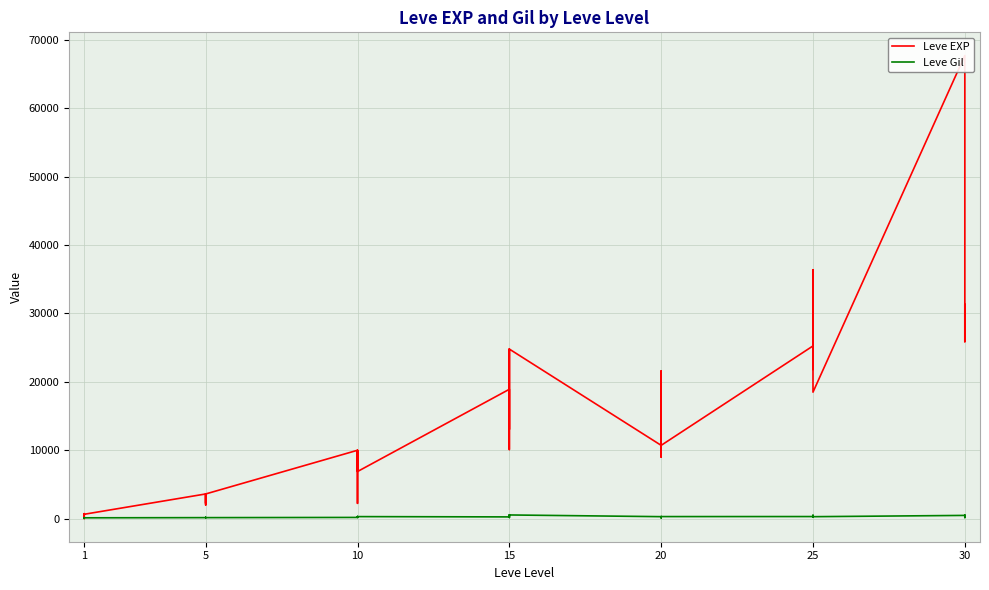

What is the average value of the Leve EXP series?

13930